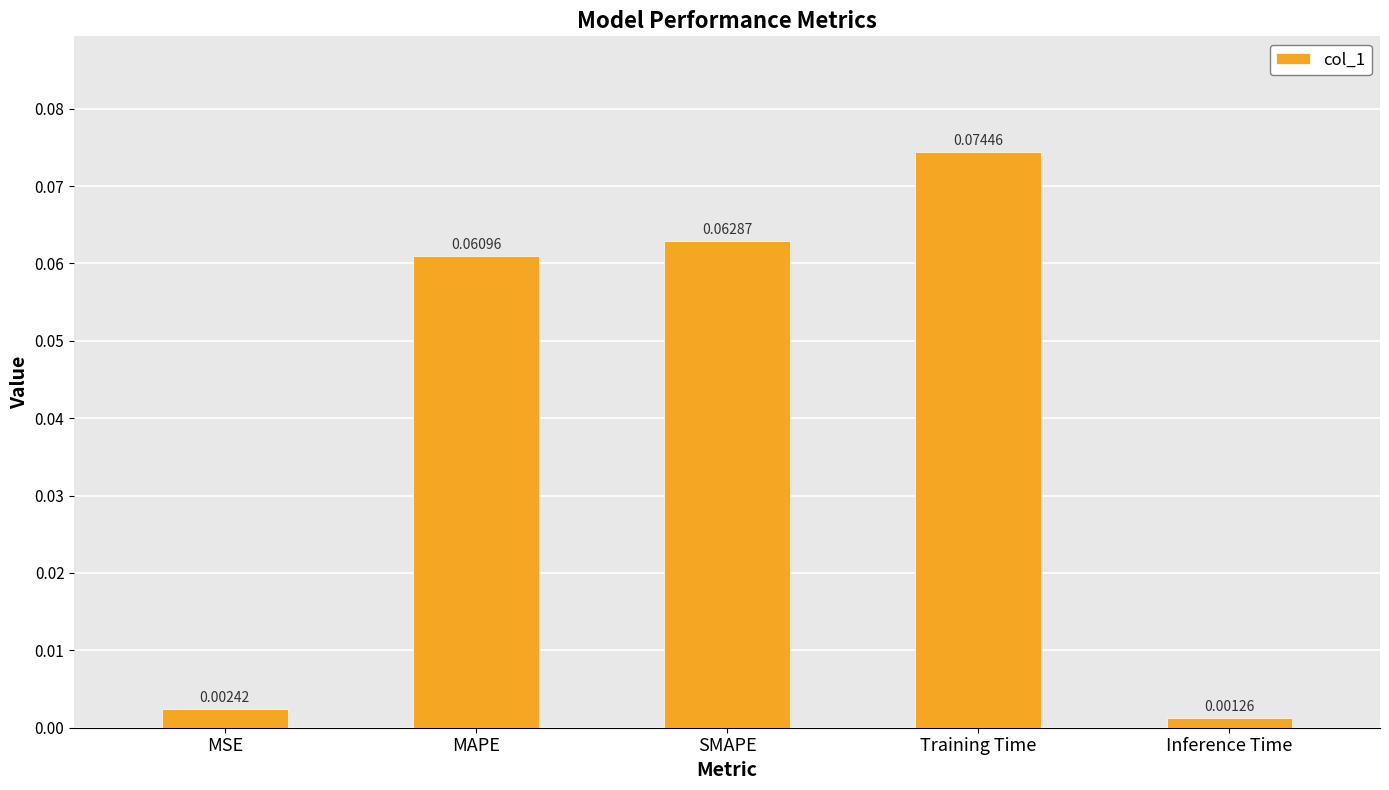

Does the chart contain any negative values?

No